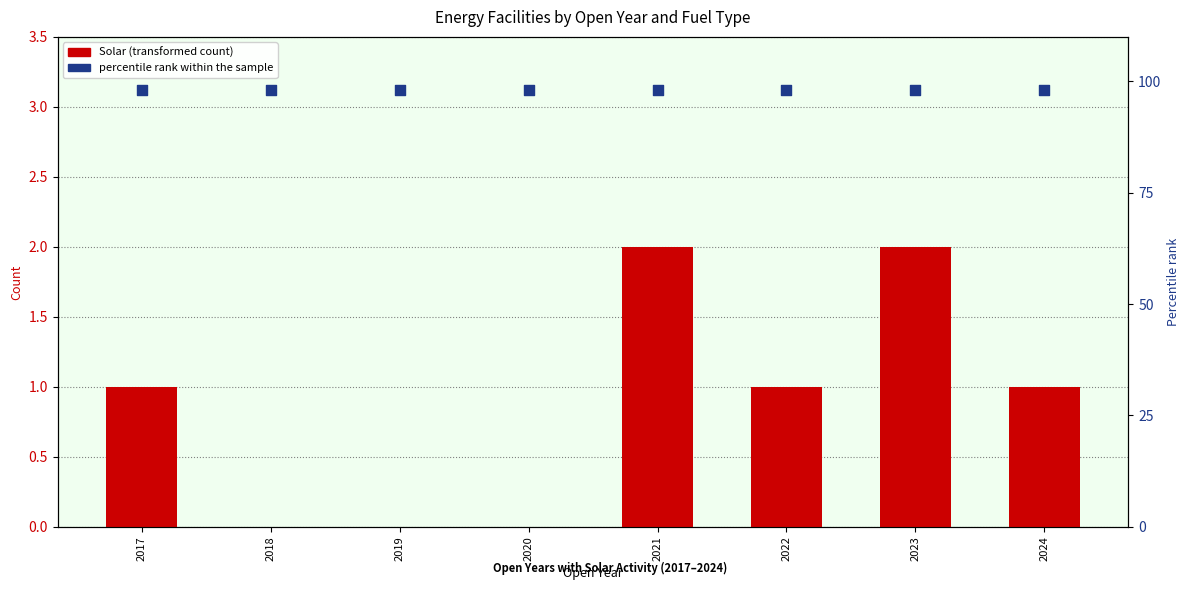

Is the value of percentile rank within the sample at 2021 greater than the value of Solar at 2022?

Yes